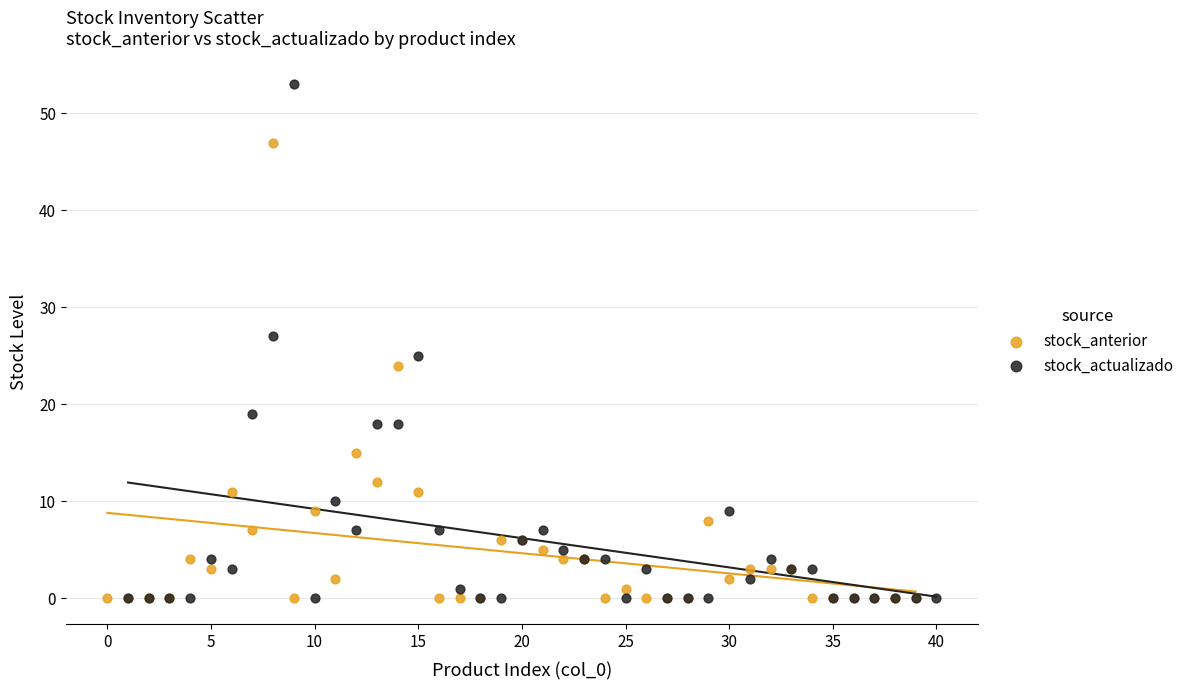

What are all the series names shown in the legend?

stock_anterior, stock_actualizado